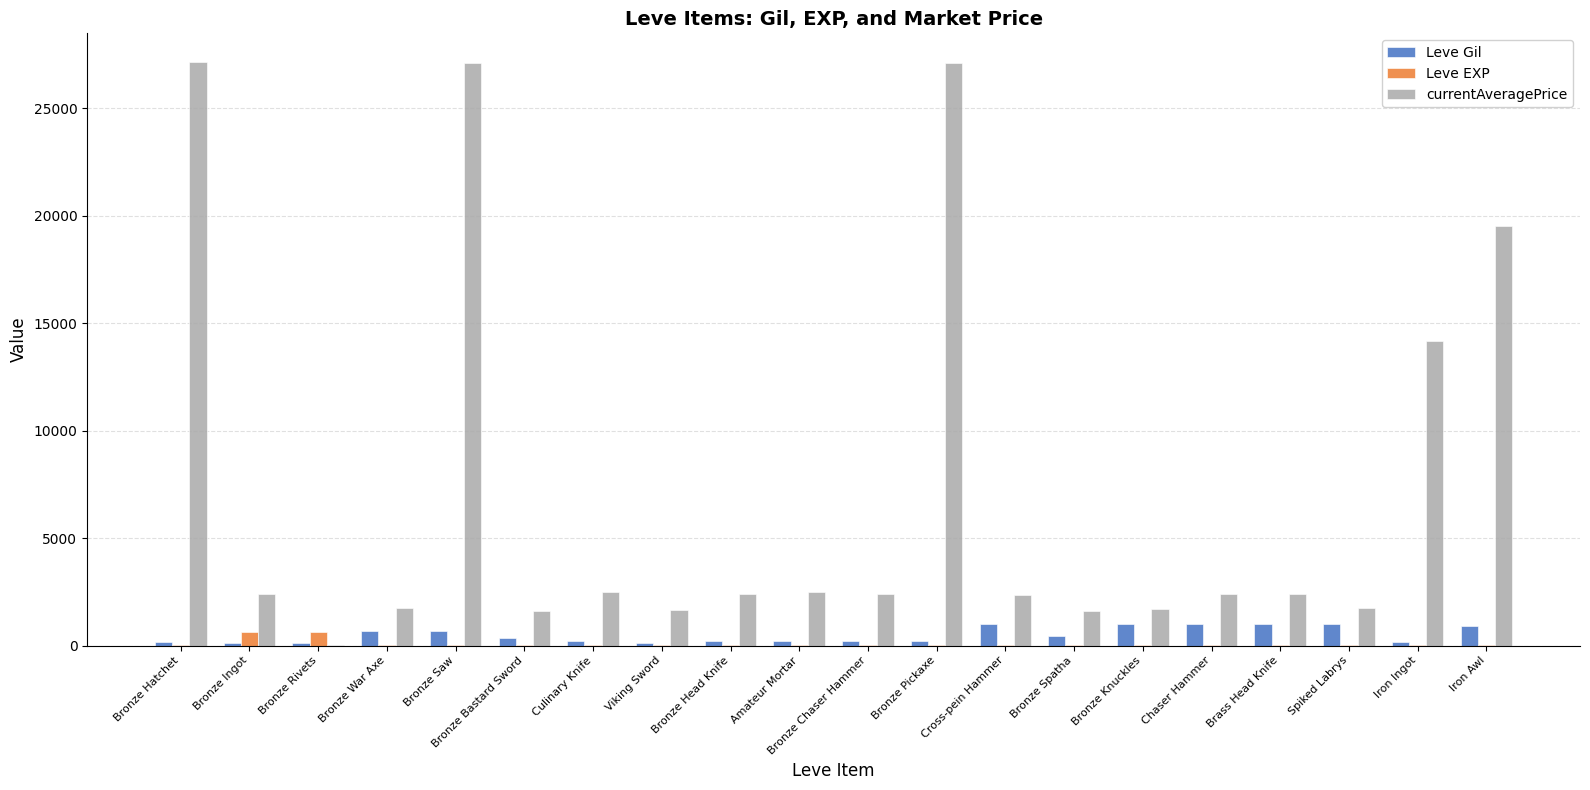

What is the spread (max minus min) of values at Iron Ingot?

14142